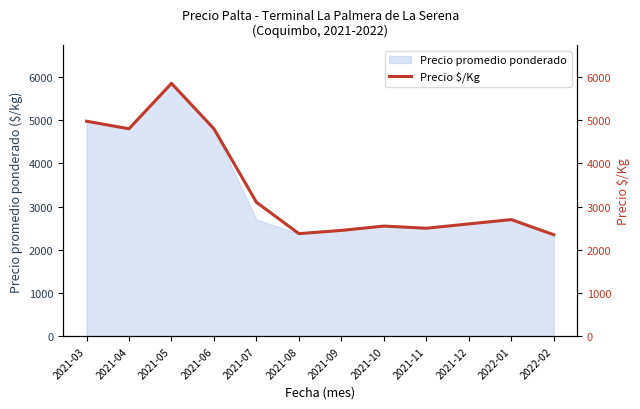

Does the chart have visible grid lines?

No